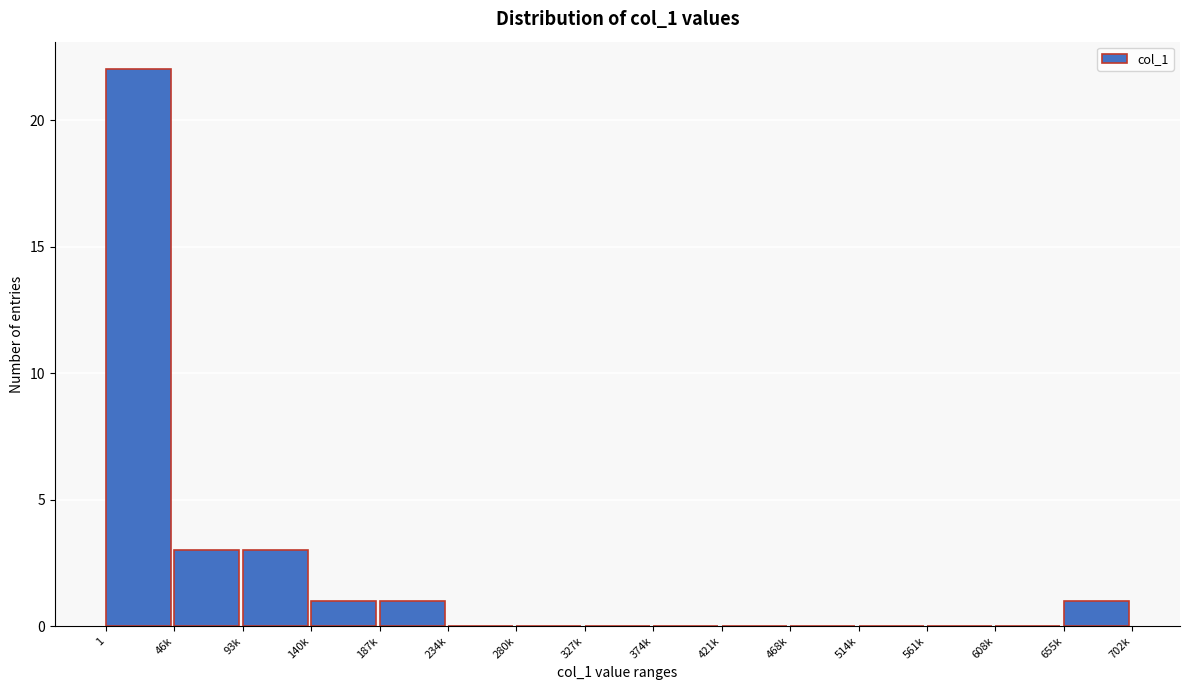

Reading left to right, what are all the values shown in this chart?

1=22	46k=3	93k=3	140k=1	187k=1	234k=0	280k=0	327k=0	374k=0	421k=0	468k=0	514k=0	561k=0	608k=0	655k=1